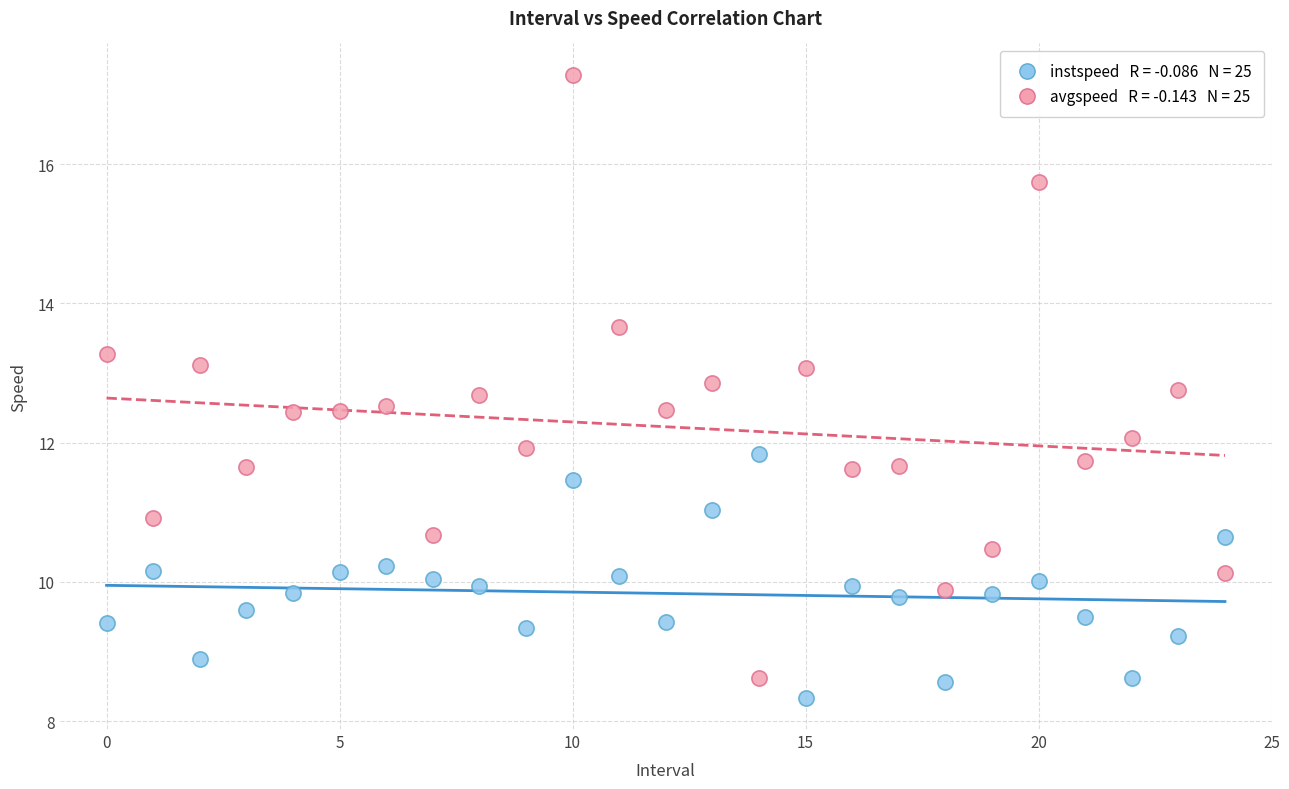

Across all data points, what is the range of Y values (max minus min)?

9.0